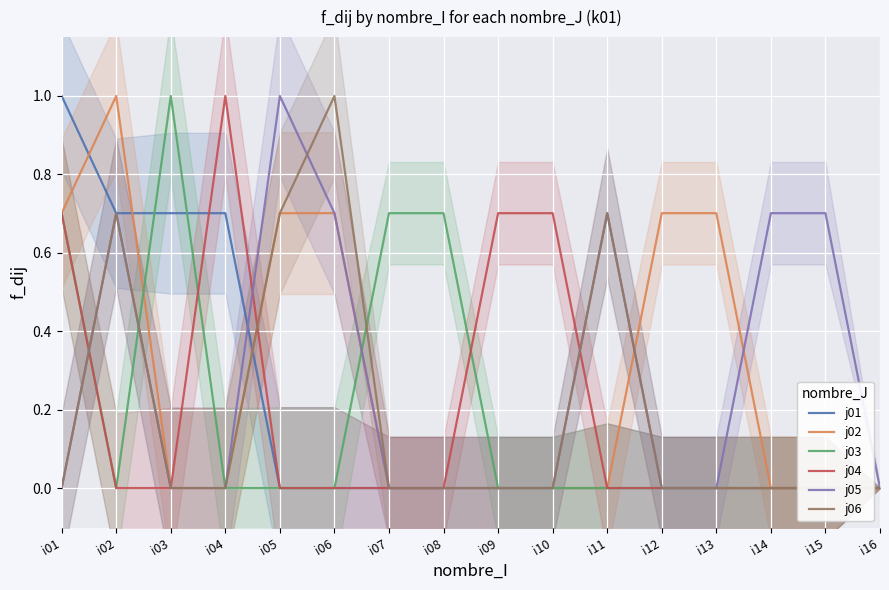

List the labels in order of j05 value, smallest first.

i01, i03, i04, i07, i08, i09, i10, i12, i13, i16, i02, i06, i11, i14, i15, i05